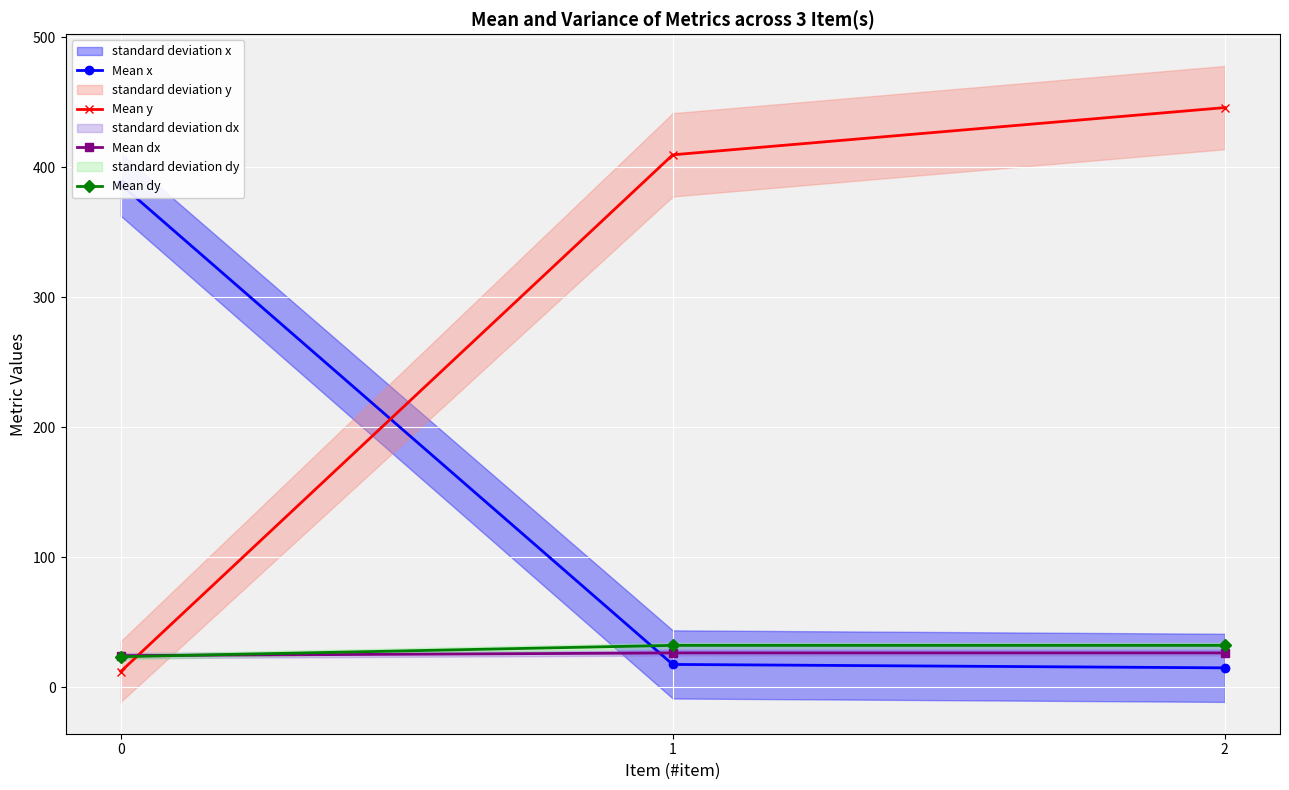

Is this an area chart (filled region under the line)?

No